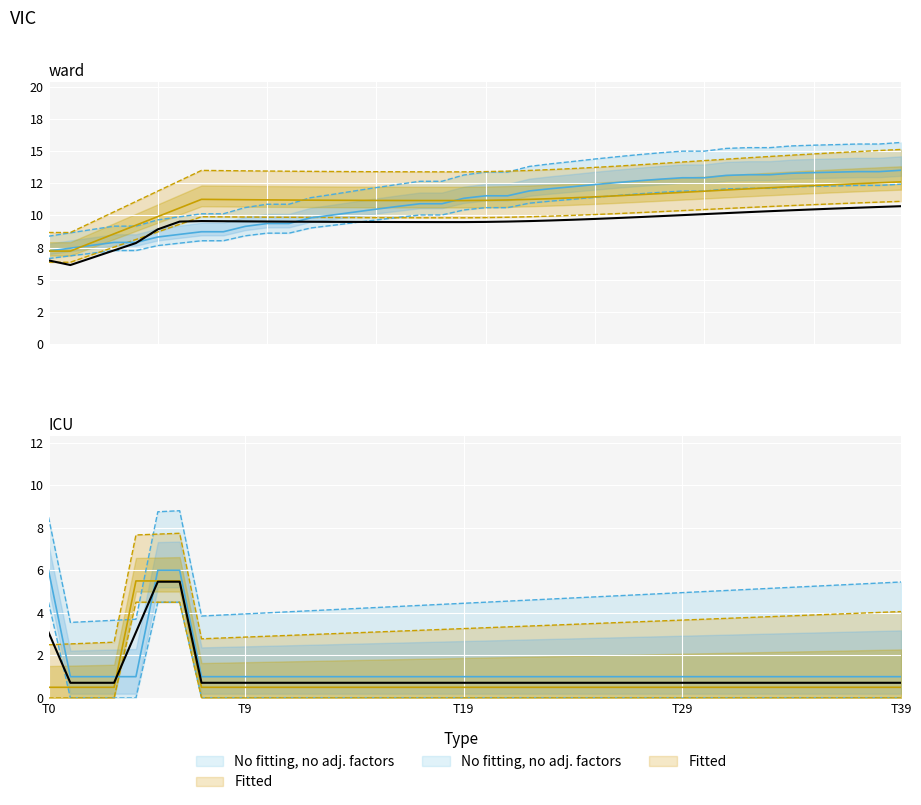

At which category is the sum across all series the highest?

6